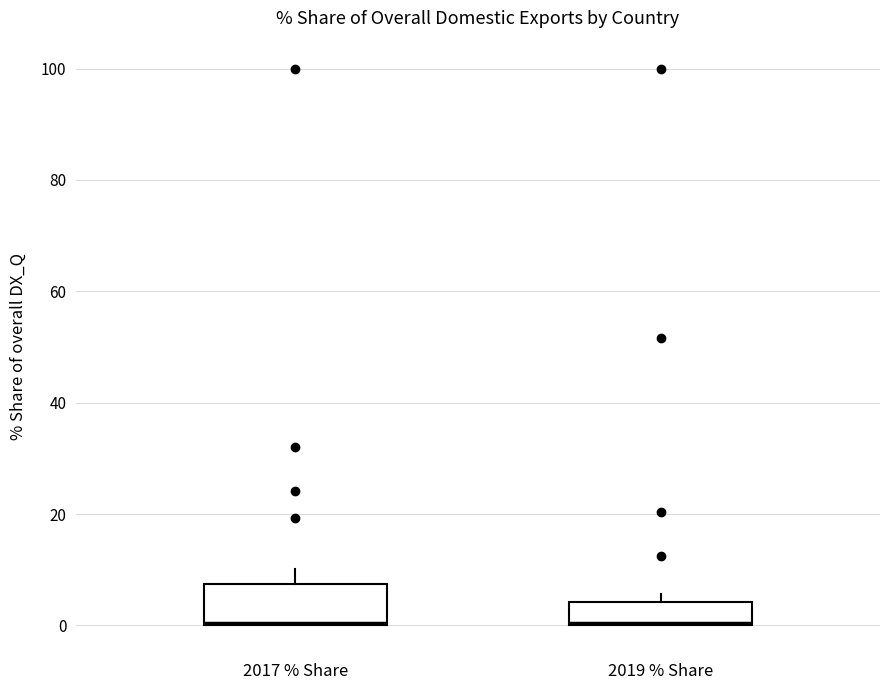

Where is the upper edge of the box for 2019 % Share on the y-axis? The values are not printed on the chart, so give them approximately, as read against the axis.

4